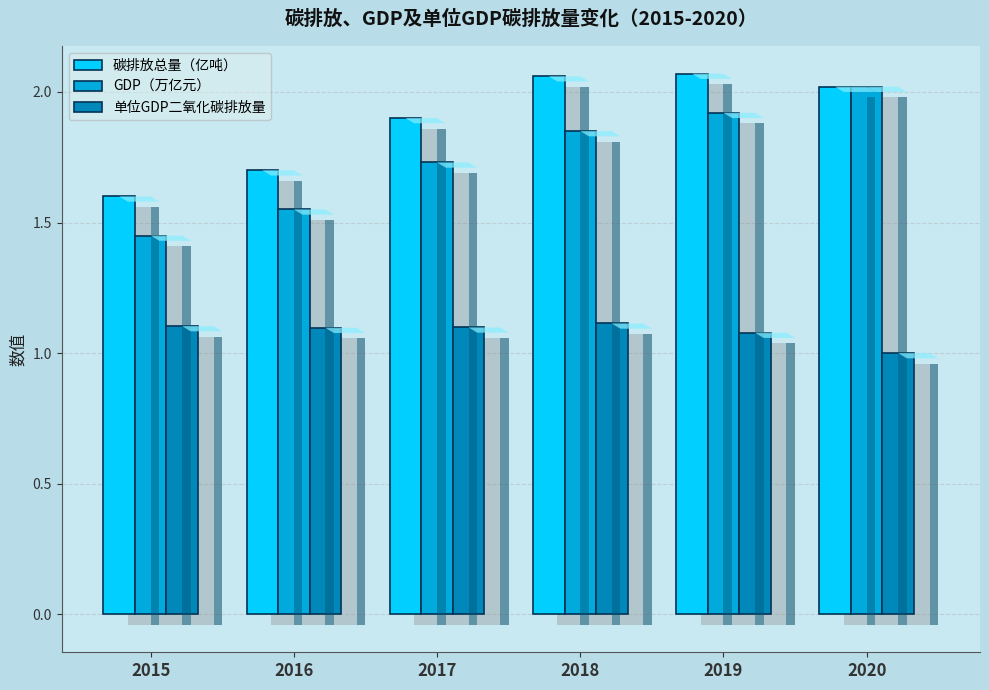

Which series has the widest spread of values?

GDP（万亿元）